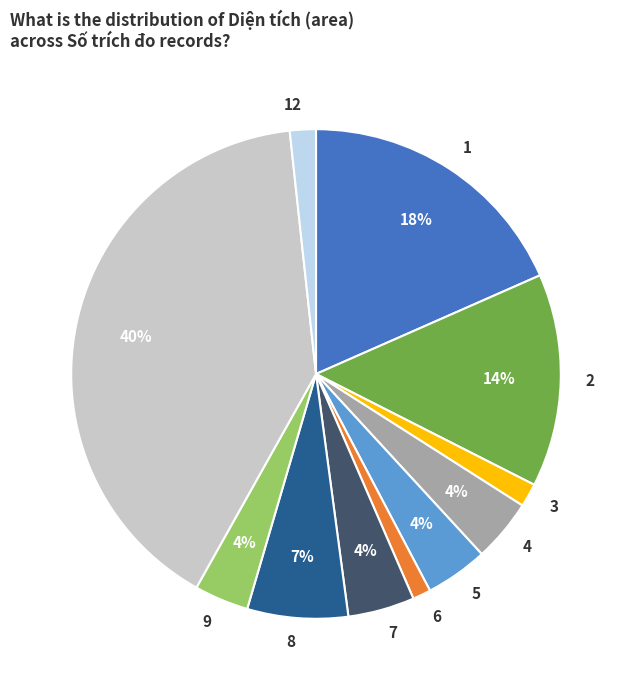

What percentage is the 9 slice, to the nearest percent?

4%